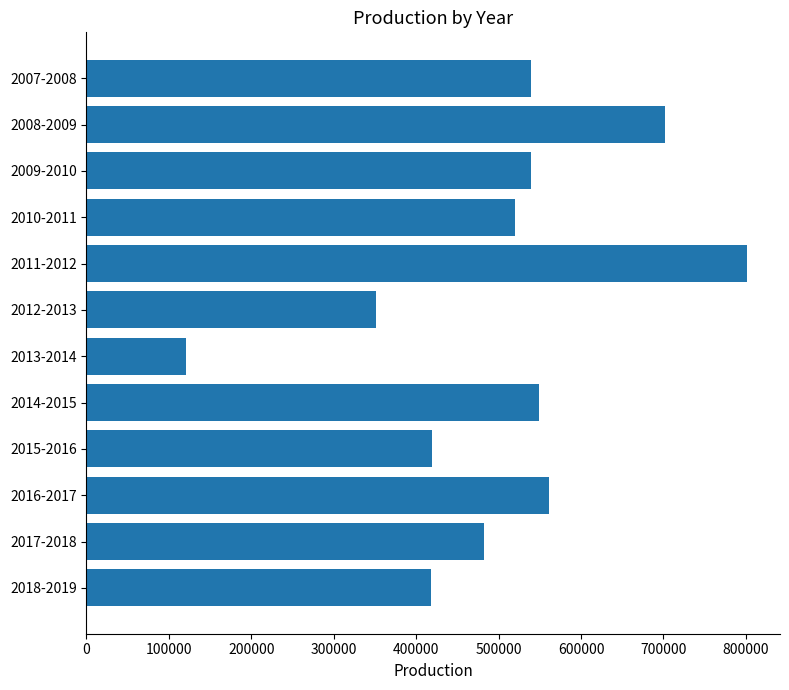

What is the ratio of the value at 2018-2019 to the value at 2007-2008?

0.8